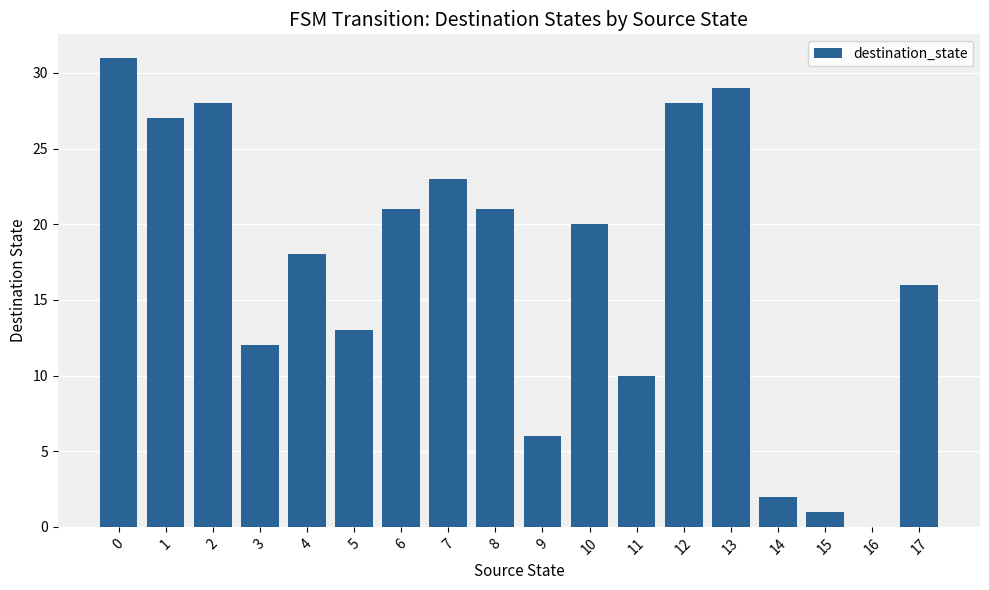

What is the sum of the values at 17 and 1?

43